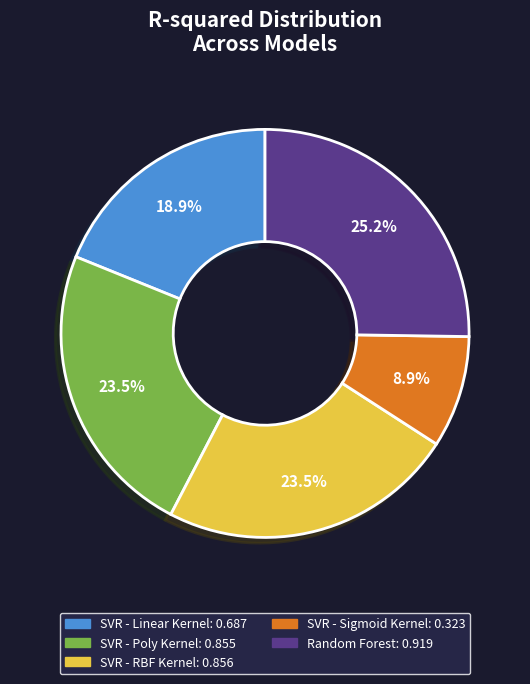

What is the largest slice in the pie chart?

Random Forest